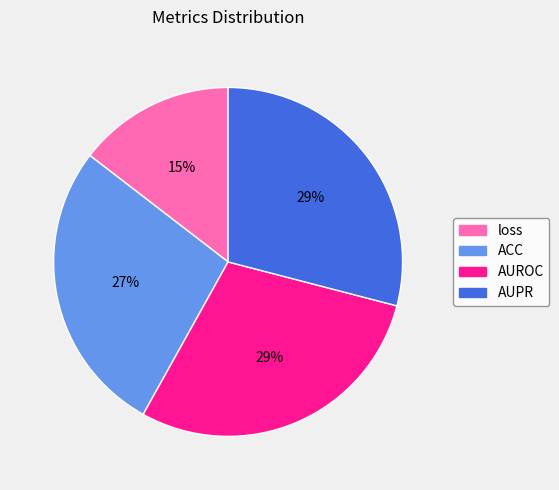

To the nearest percent, what percentage of the pie is ACC?

27%